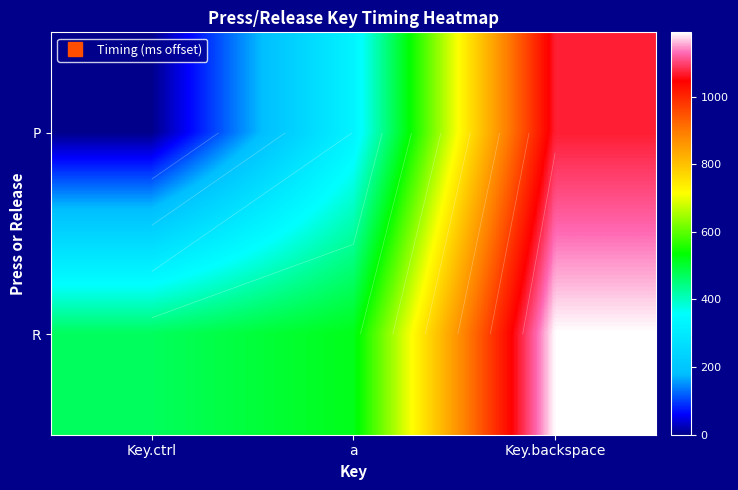

At how many categories does at least one series exceed 746?

1